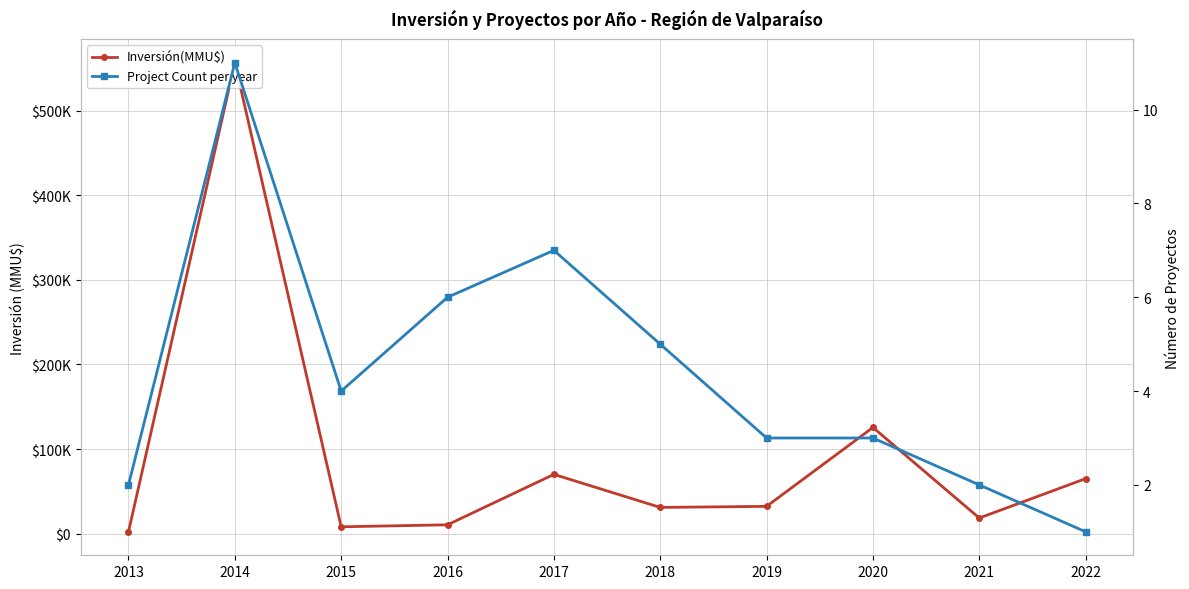

What is the smallest value displayed?

1